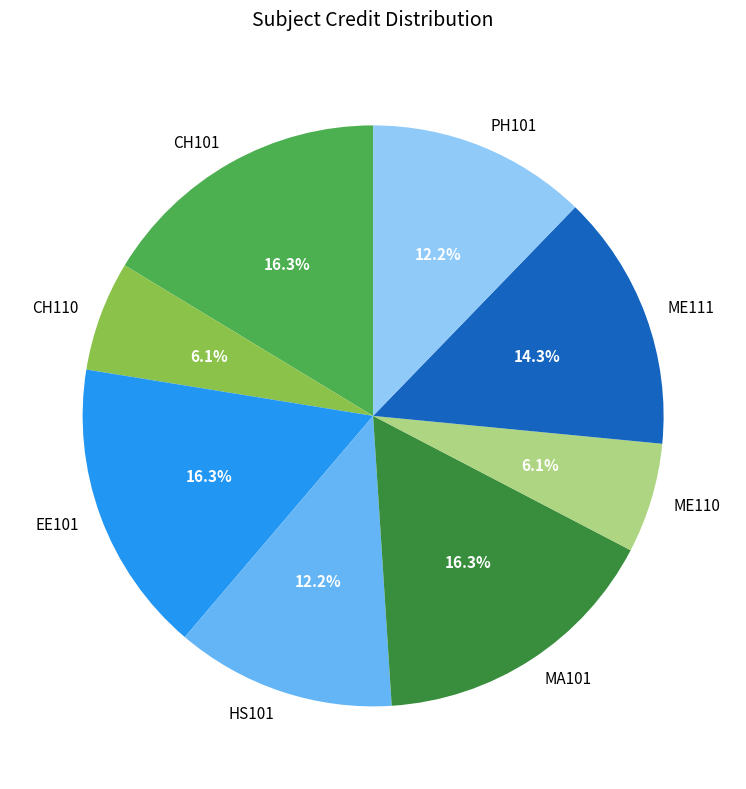

Between CH101 and PH101, which is larger?

CH101